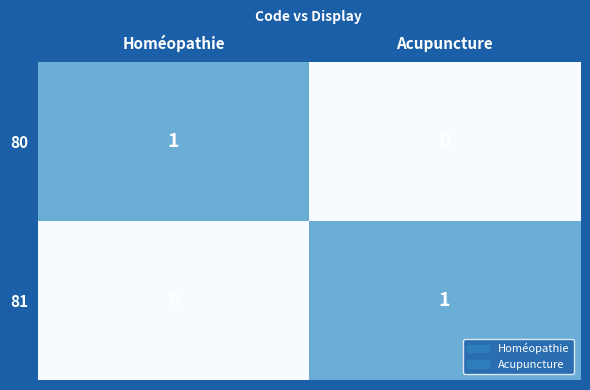

Is it true that 80 equals 0 at Acupuncture?

True